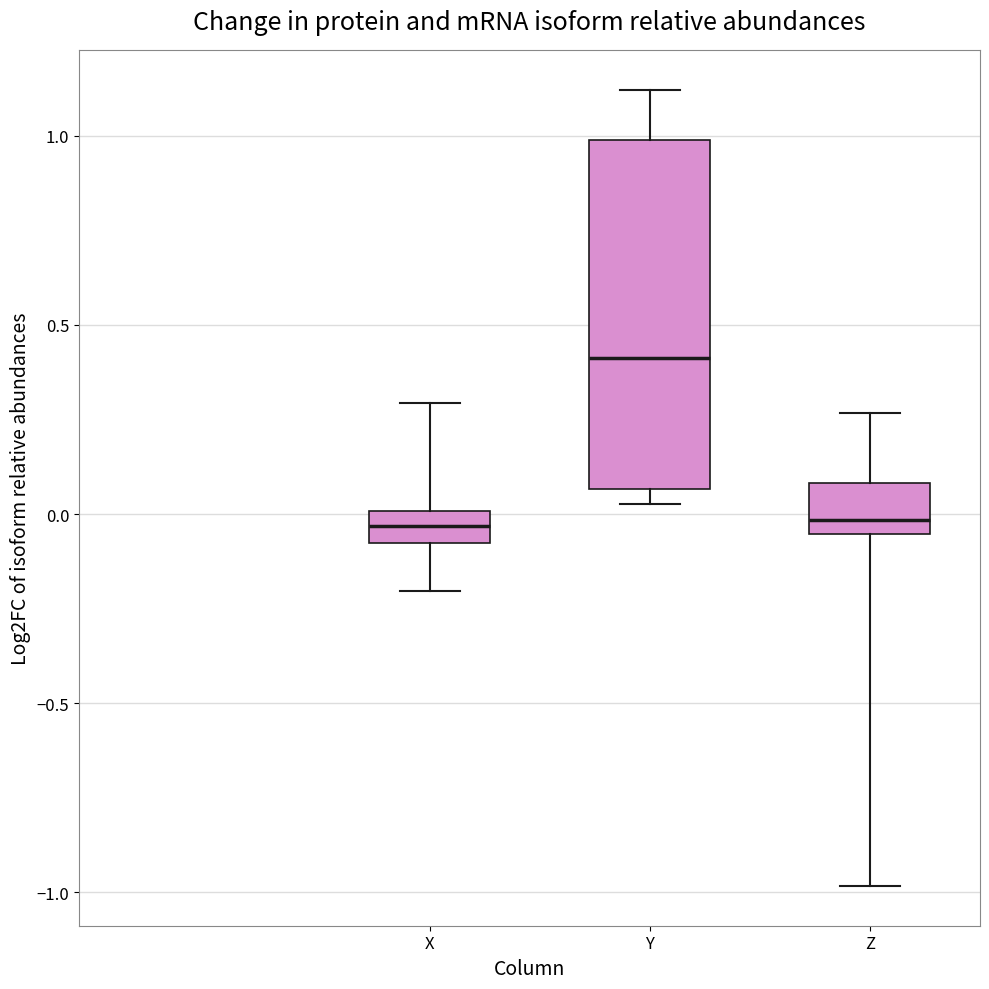

Reading left to right, transcribe this box plot: for each box, give where its median line is, the range the box spans, and where its two whiskers end, as read against the y-axis. The values are not printed on the chart, so give them approximately, as read against the axis.

X: median -0.05, box -0.10 to 0.00, whiskers -0.20 to 0.30
Y: median 0.40, box 0.05 to 1.00, whiskers 0.05 (just below the box's lower edge) to 1.10
Z: median 0.00, box -0.05 to 0.10, whiskers -1.00 to 0.25